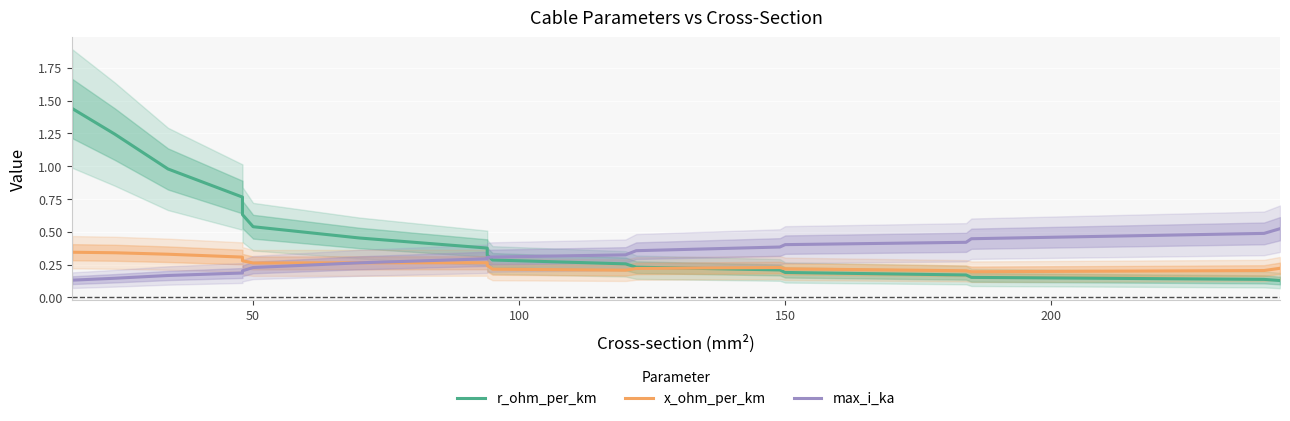

True or false: r_ohm_per_km has more than 0 interior local peaks.

False